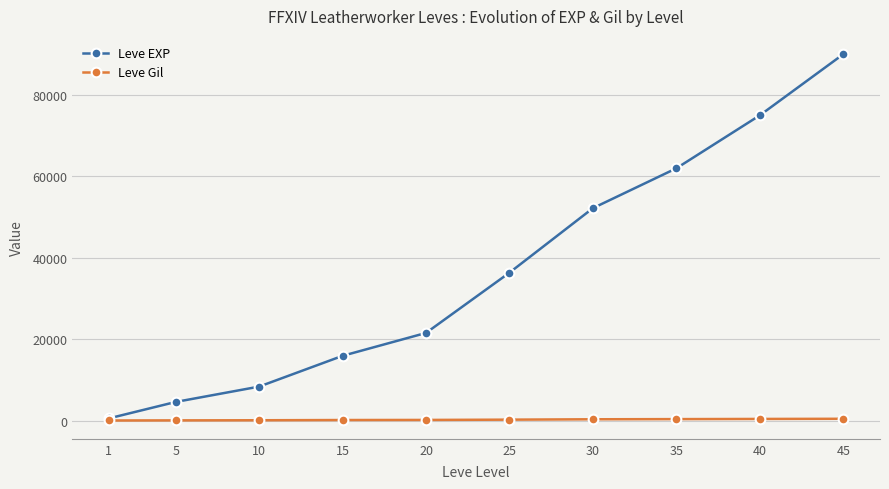

The Leve Gil series shows 410 at 30. True or false?

True